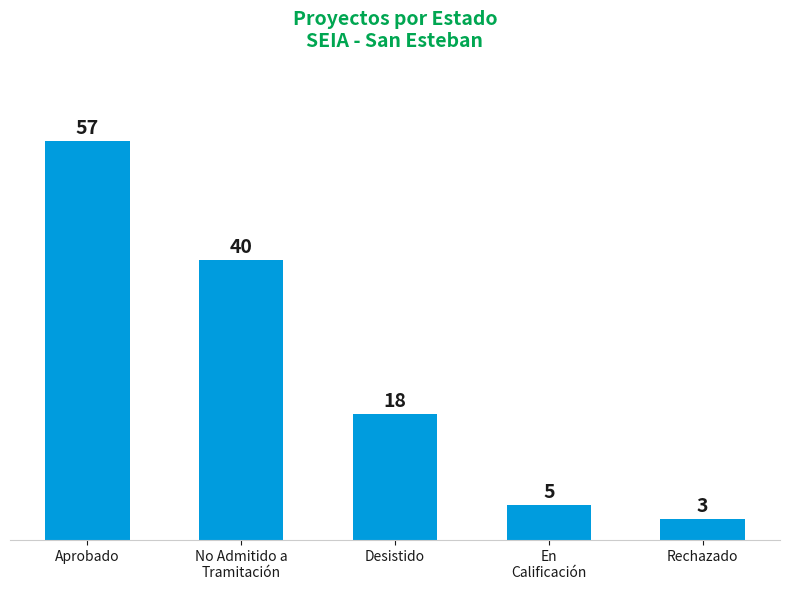

Rank the categories by value from lowest to highest.

Rechazado, En
Calificación, Desistido, No Admitido a
Tramitación, Aprobado